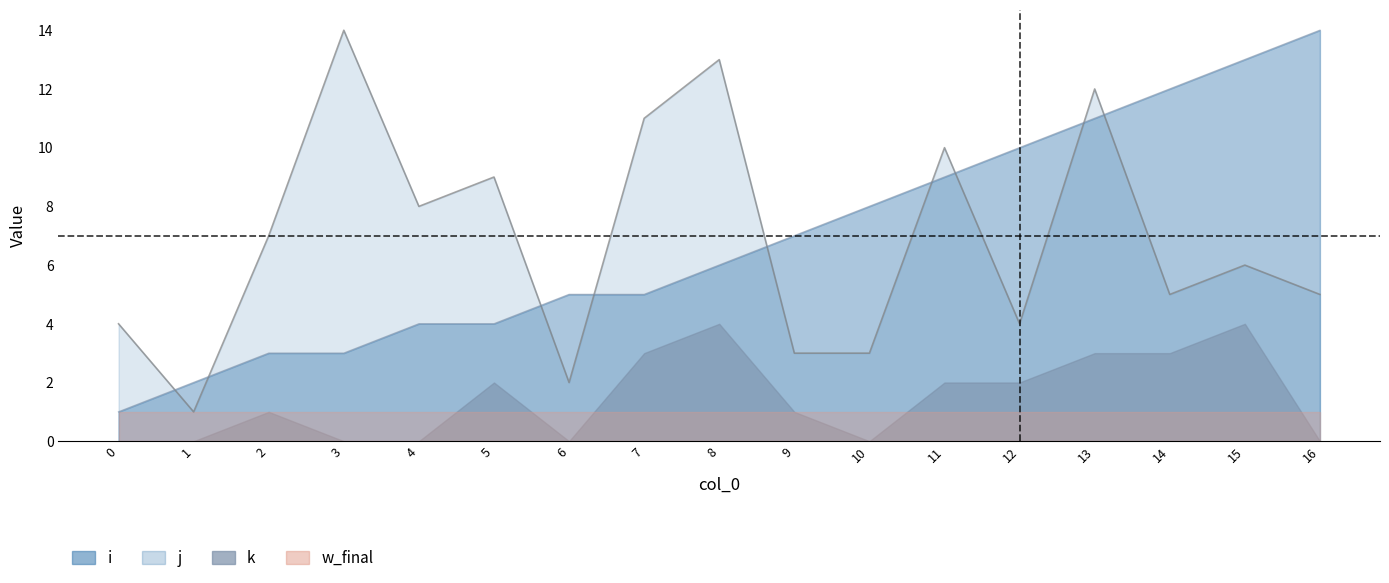

After their last crossing, which series has the higher values: j or i?

i